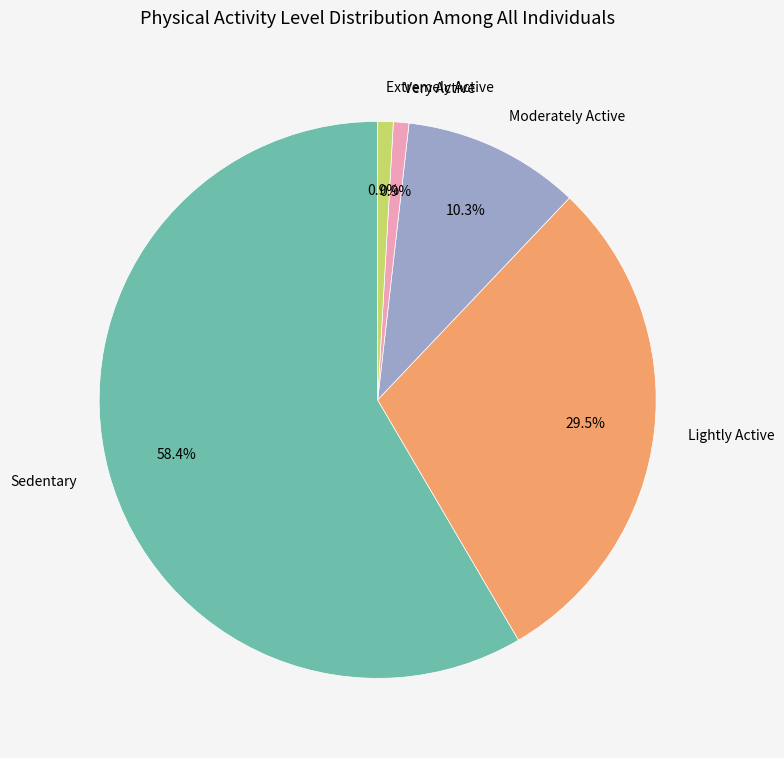

Combined, do Very Active and Extremely Active account for over 50%?

No